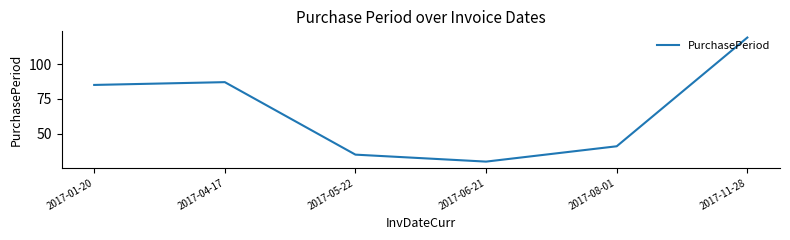

How many categories are shown in the chart?

6